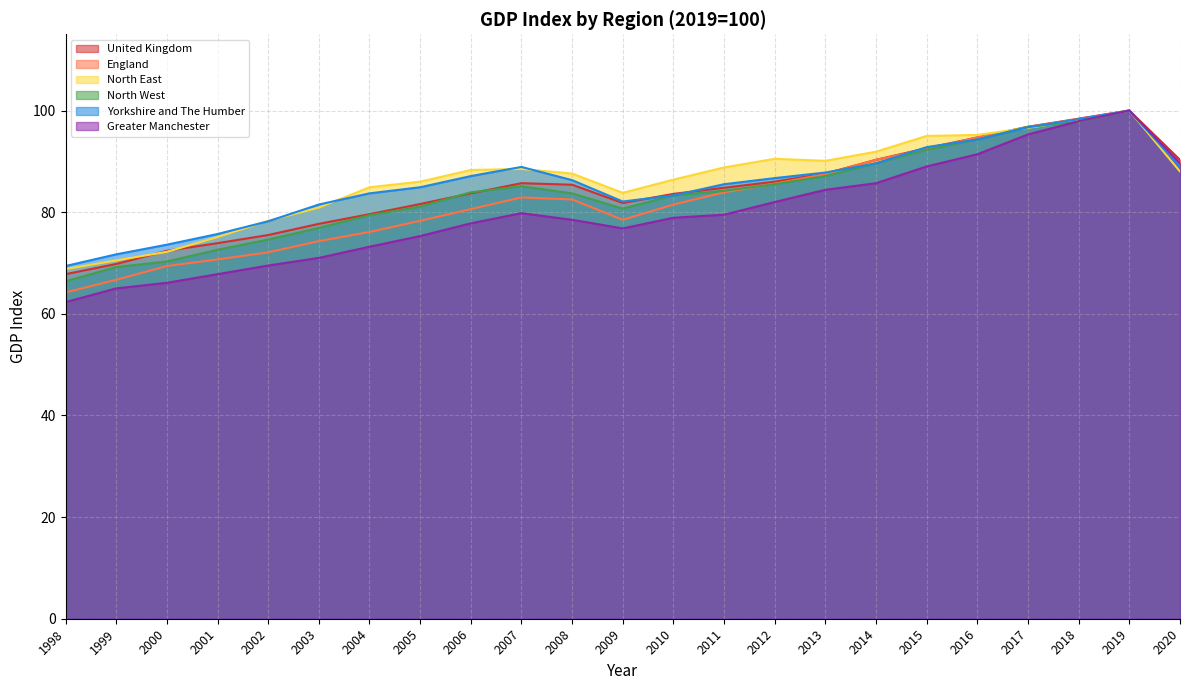

Reading right to left, what are all the values shown in this chart?

United Kingdom: 90.3	100.0	98.4	96.8	94.7	92.6	90.3	87.6	86.0	84.8	83.6	81.8	85.4	85.7	83.7	81.6	79.6	77.7	75.5	73.9	72.4	69.8	67.8
England: 89.3	100.0	98.3	96.8	94.7	92.4	90.3	87.5	85.6	83.9	81.5	78.5	82.5	82.9	80.6	78.3	76.1	74.3	72.1	70.7	69.4	66.7	64.2
North East: 88.0	100.0	98.1	96.6	95.2	95.0	91.9	90.1	90.5	88.8	86.4	83.8	87.6	88.5	88.3	86.0	84.9	80.9	78.3	75.1	72.2	70.5	68.8
North West: 89.1	100.0	97.8	96.8	94.3	92.3	89.6	87.1	85.5	84.2	83.3	80.7	83.7	85.1	83.9	81.1	79.4	76.9	74.6	72.6	70.3	69.2	66.4
Yorkshire and The Humber: 88.9	100.0	98.3	96.7	94.3	92.8	89.6	87.8	86.7	85.5	83.3	82.1	86.3	88.9	87.1	84.9	83.7	81.5	78.2	75.7	73.6	71.7	69.4
Greater Manchester: 89.6	100.0	97.9	95.3	91.4	89.0	85.7	84.4	82.0	79.5	78.9	76.8	78.5	79.8	77.8	75.3	73.2	71.0	69.5	67.8	66.1	65.0	62.3